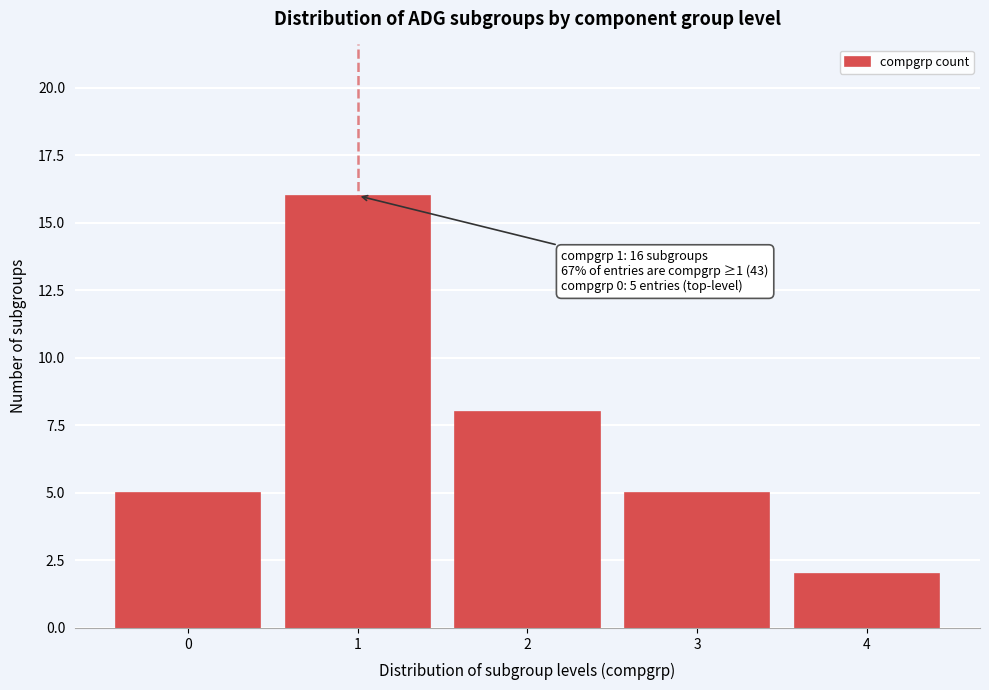

Reading left to right, what are all the values shown in this chart?

0=5	1=16	2=8	3=5	4=2